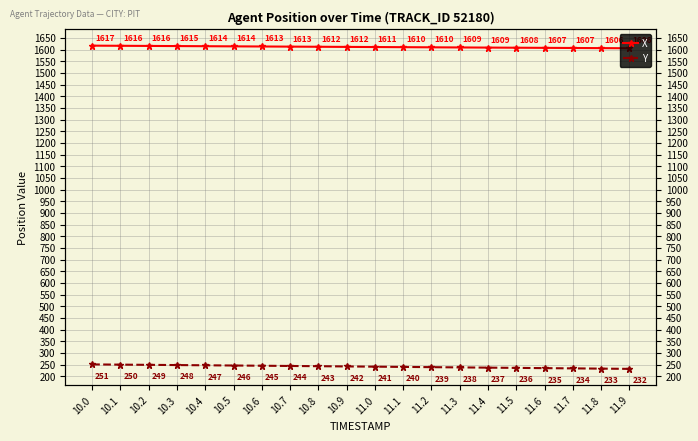

What position from the left is 10.6?

7